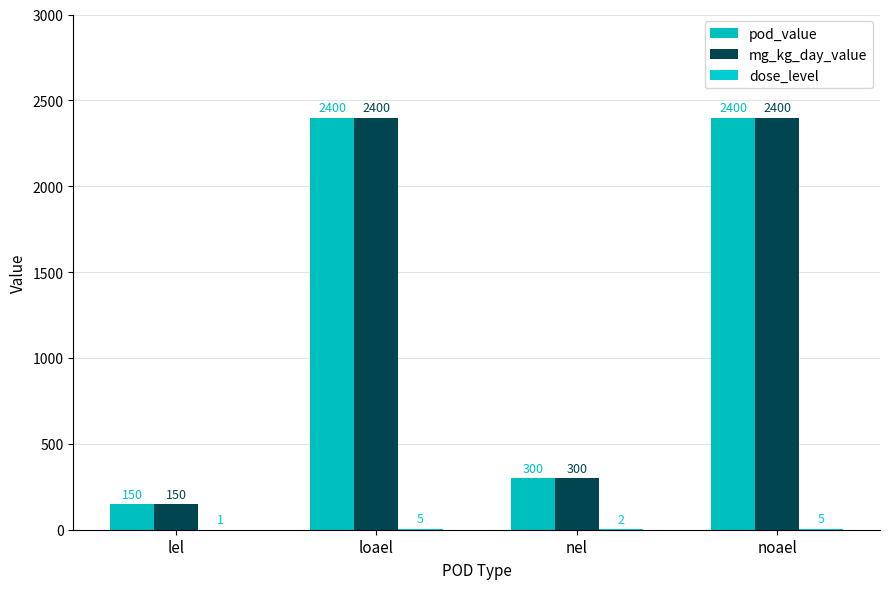

Between lel and noael, which is larger?

noael